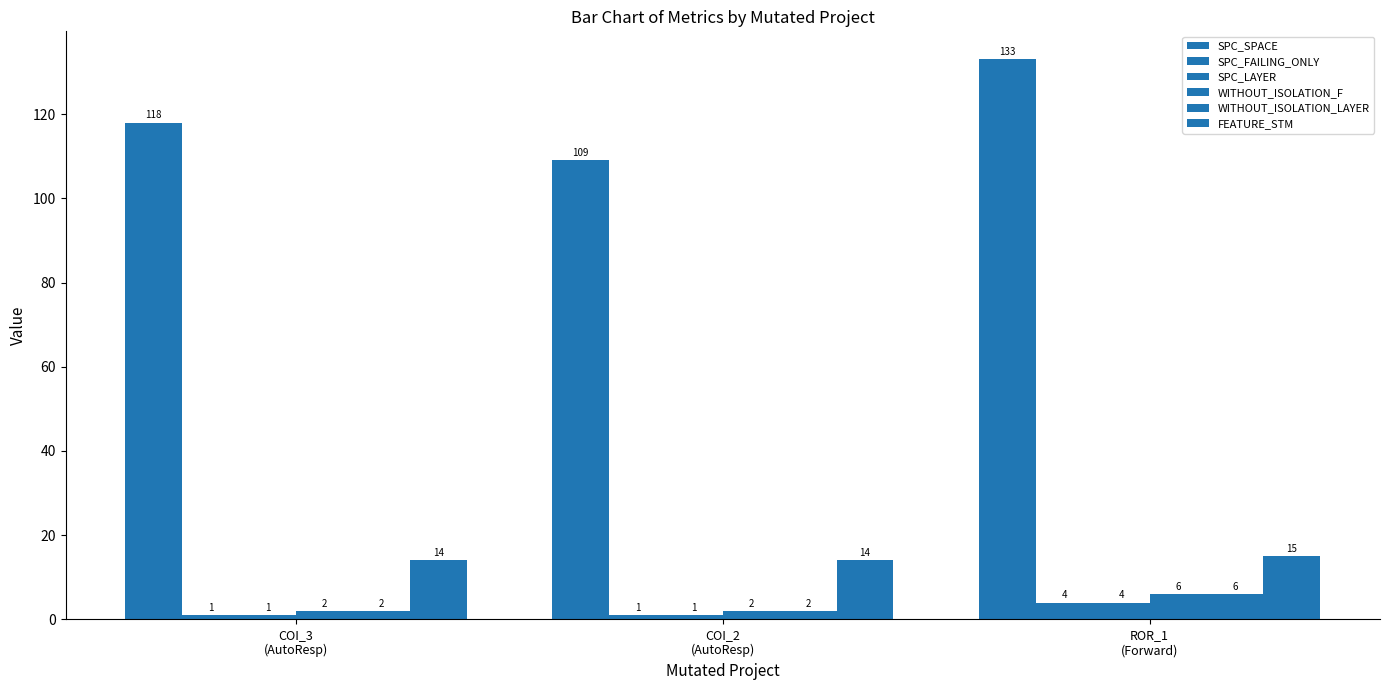

At which category does the chart reach its minimum across all series?

COI_3
(AutoResp)